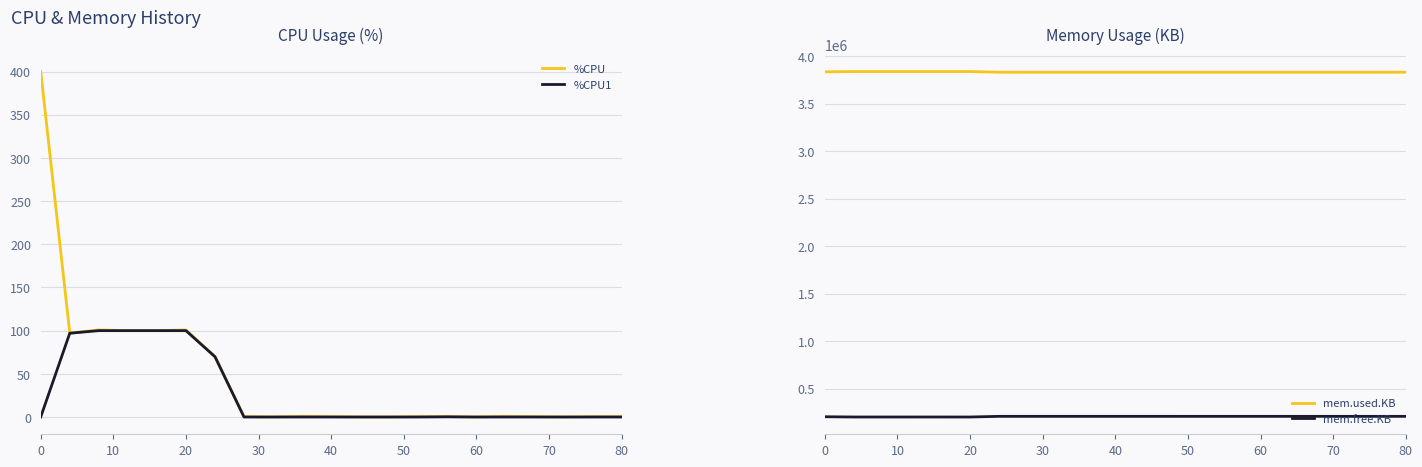

True or false: mem.used.KB and mem.free.KB intersect in this chart.

False